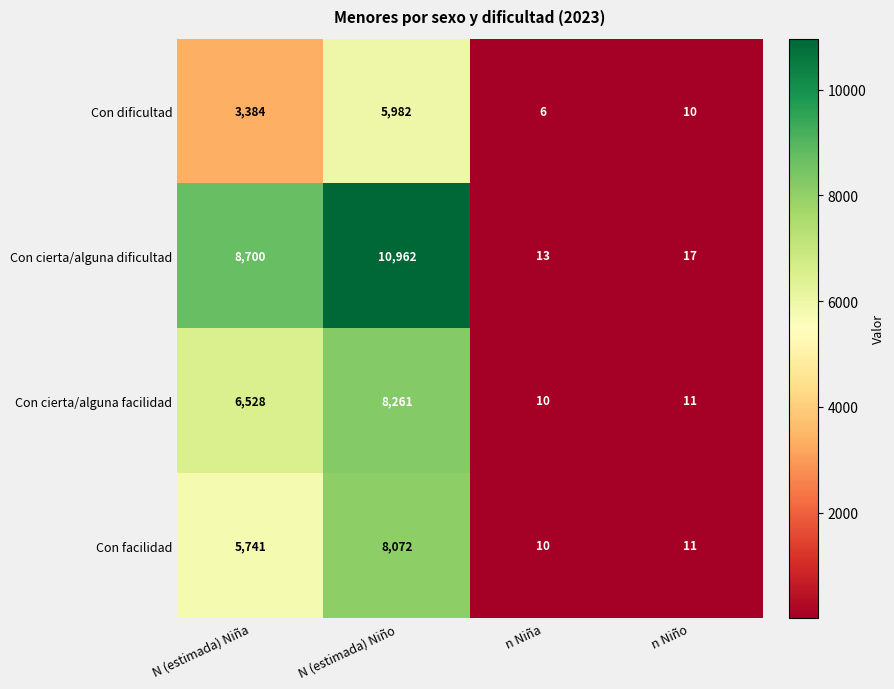

How many categories are shown in the chart?

4